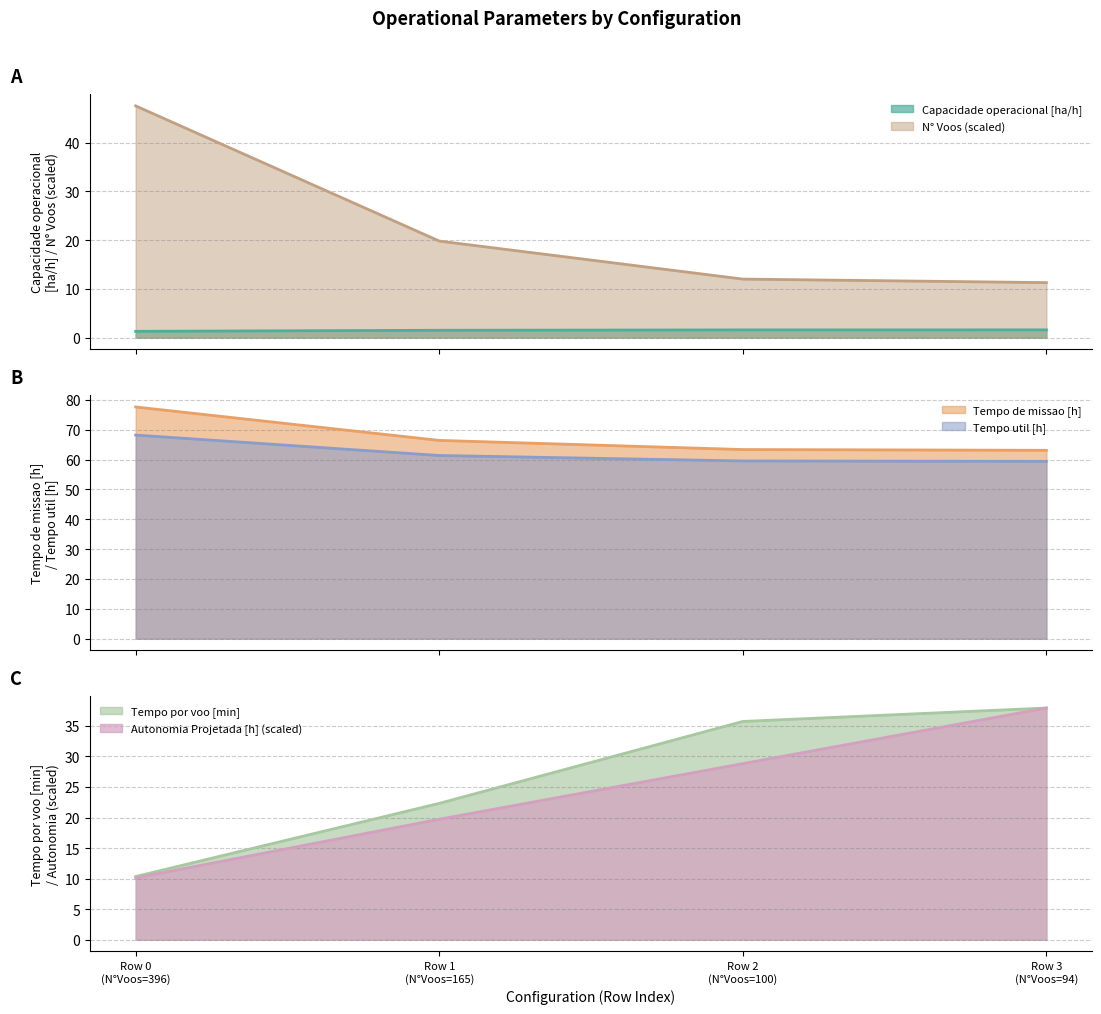

What is the minimum value for Capacidade operacional [ha/h]?

1.3